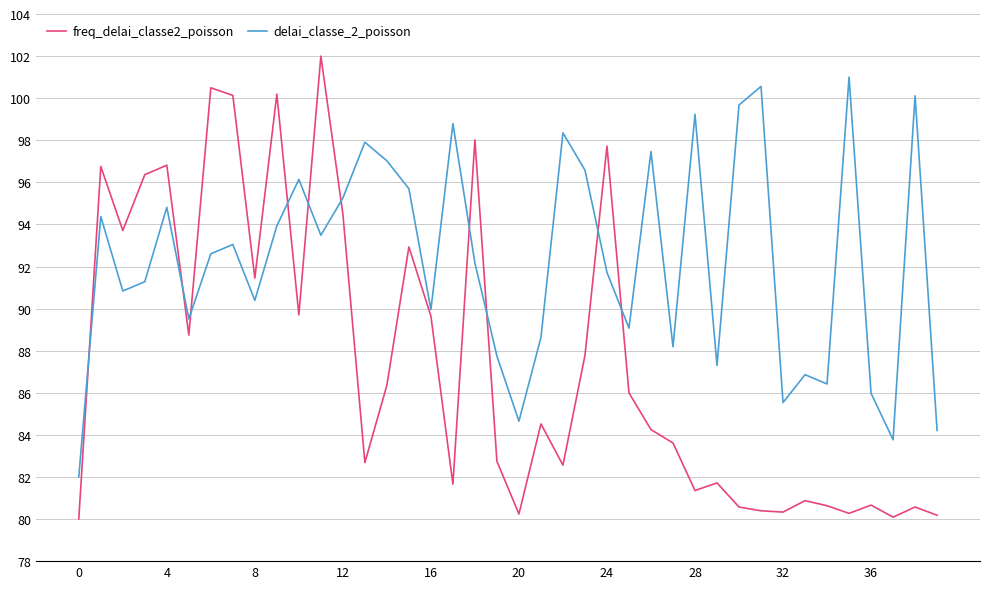

True or false: delai_classe_2_poisson has more than 0 interior local peaks.

True